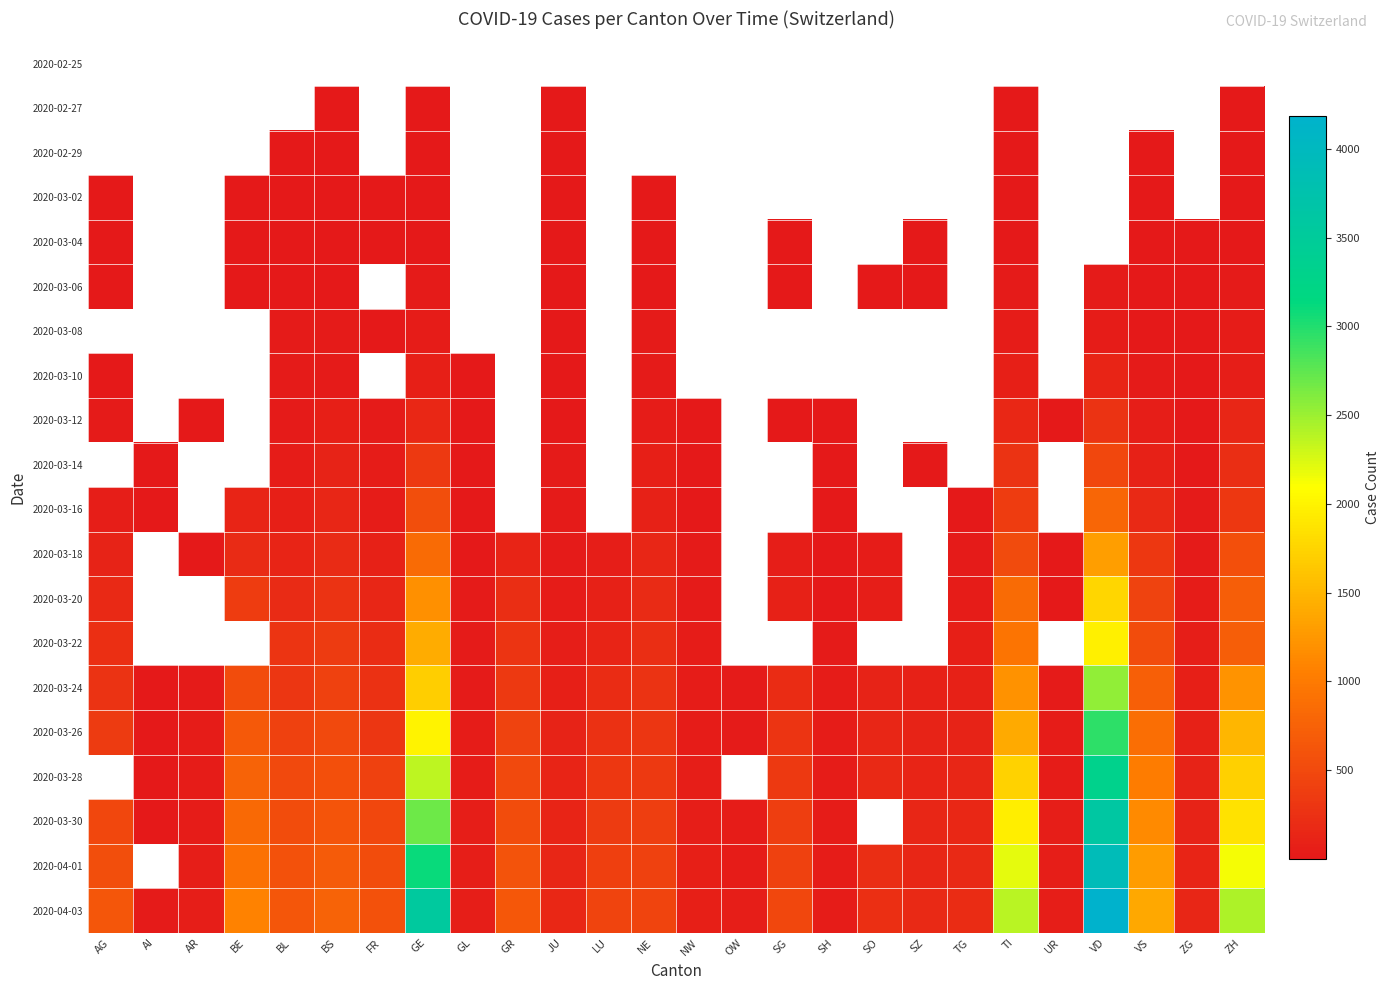

Which series has the largest total across all categories?

2020-04-03